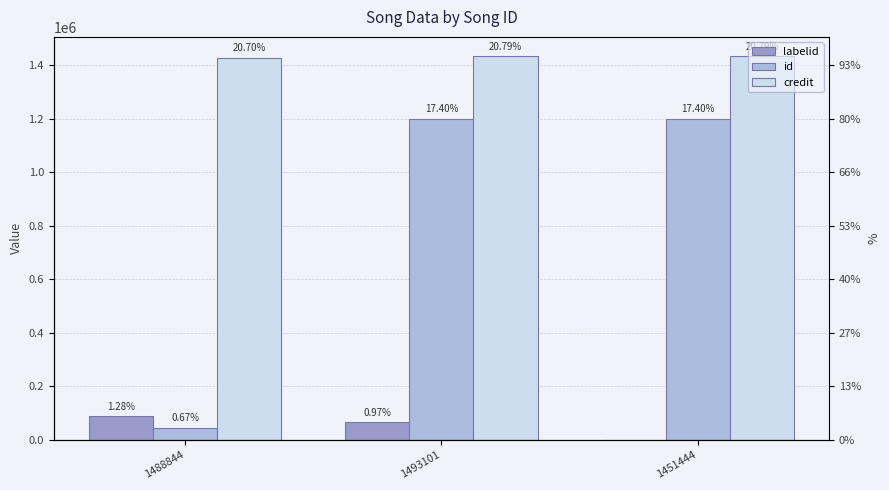

What is the sum of all id values?

2446994